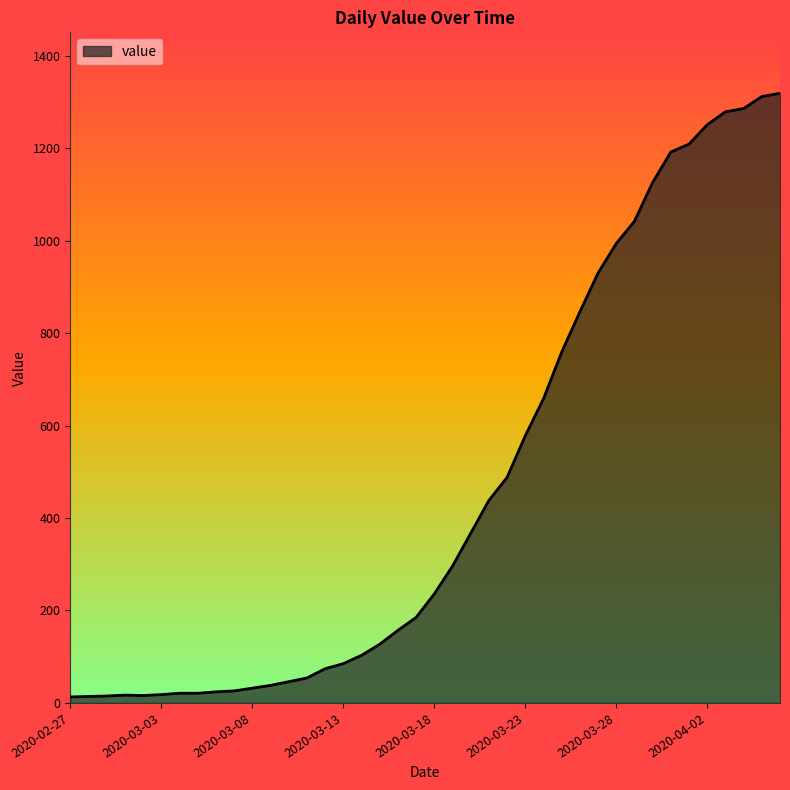

What is the difference between the second highest and second lowest values?

1298